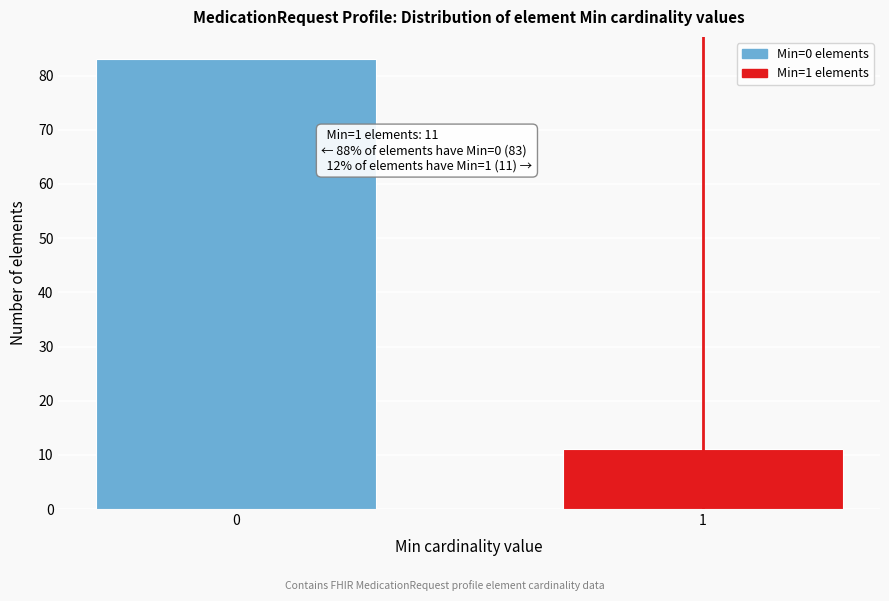

Reading right to left, extract all data points from this chart.

1=11	0=83